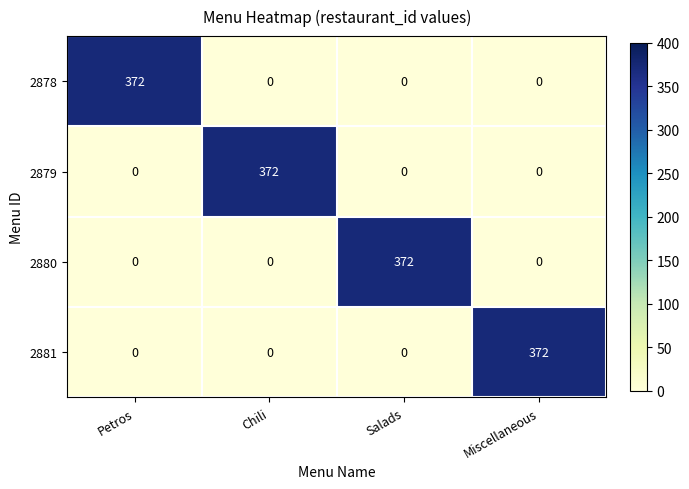

How many 2879 values are between 0 and 372?

4